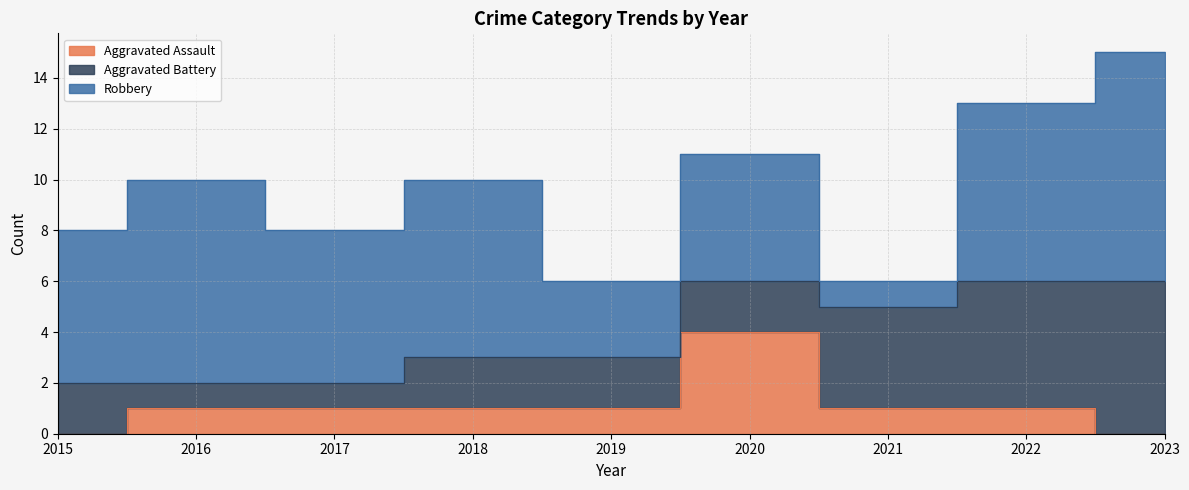

At which category does the chart reach its peak across all series?

2023